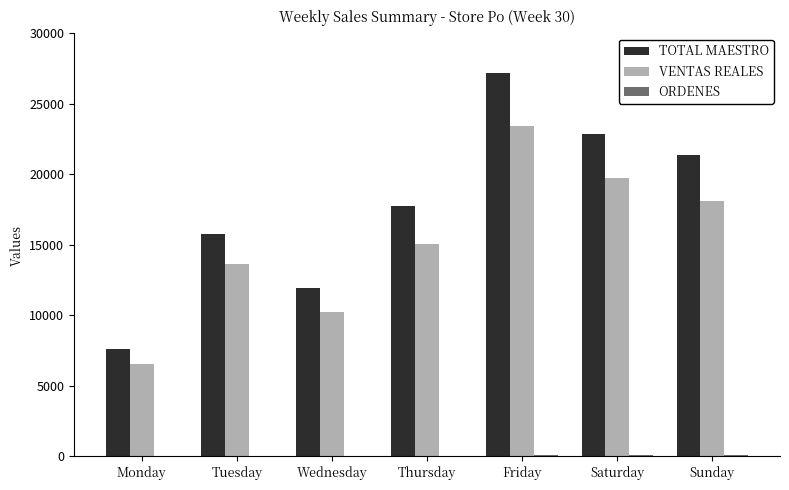

Which series has the largest total across all categories?

TOTAL MAESTRO